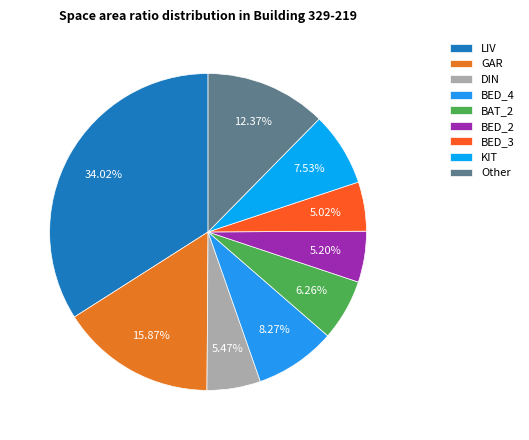

Which category has the biggest portion of the pie?

LIV